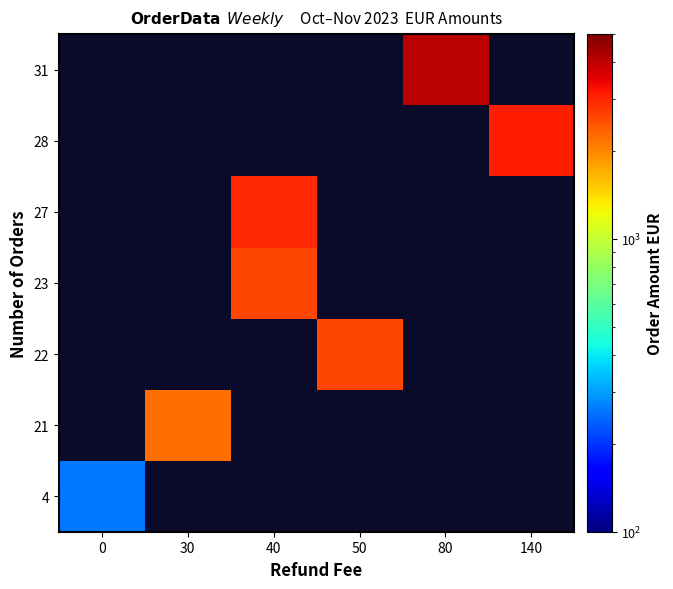

Reading left to right, list all the values displayed in this chart.

4: 0=259.4	30=0.0	40=0.0	50=0.0	80=0.0	140=0.0
21: 0=0.0	30=2195.8	40=0.0	50=0.0	80=0.0	140=0.0
22: 0=0.0	30=0.0	40=0.0	50=2611.2	80=0.0	140=0.0
23: 0=0.0	30=0.0	40=2596.8	50=0.0	80=0.0	140=0.0
27: 0=0.0	30=0.0	40=2946.8	50=0.0	80=0.0	140=0.0
28: 0=0.0	30=0.0	40=0.0	50=0.0	80=0.0	140=3112.5
31: 0=0.0	30=0.0	40=0.0	50=0.0	80=4055.8	140=0.0